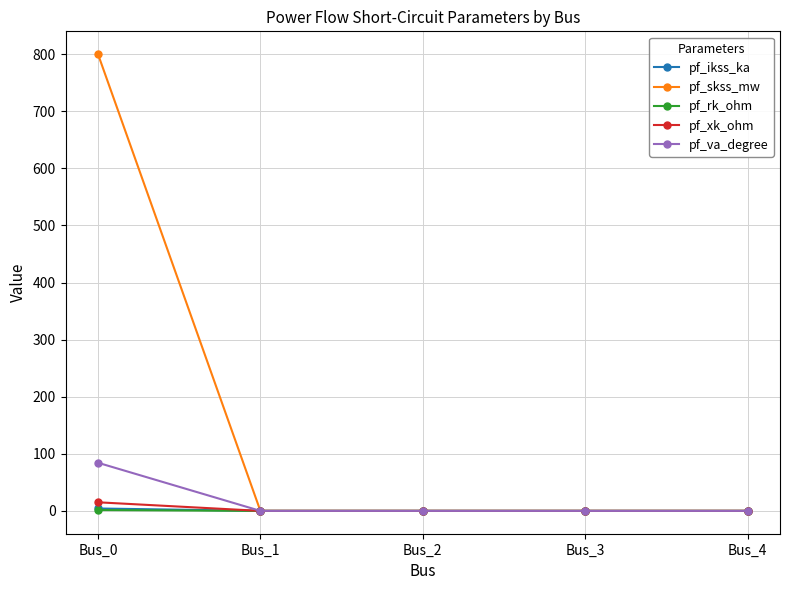

The value of pf_va_degree at Bus_3 is 47.5. True or false?

False